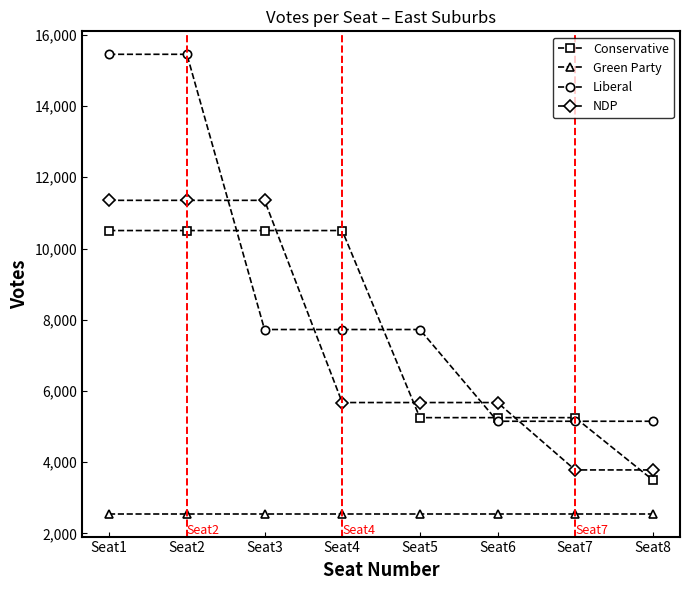

What is the sum of the NDP values at Seat3 and Seat4?

17029.5